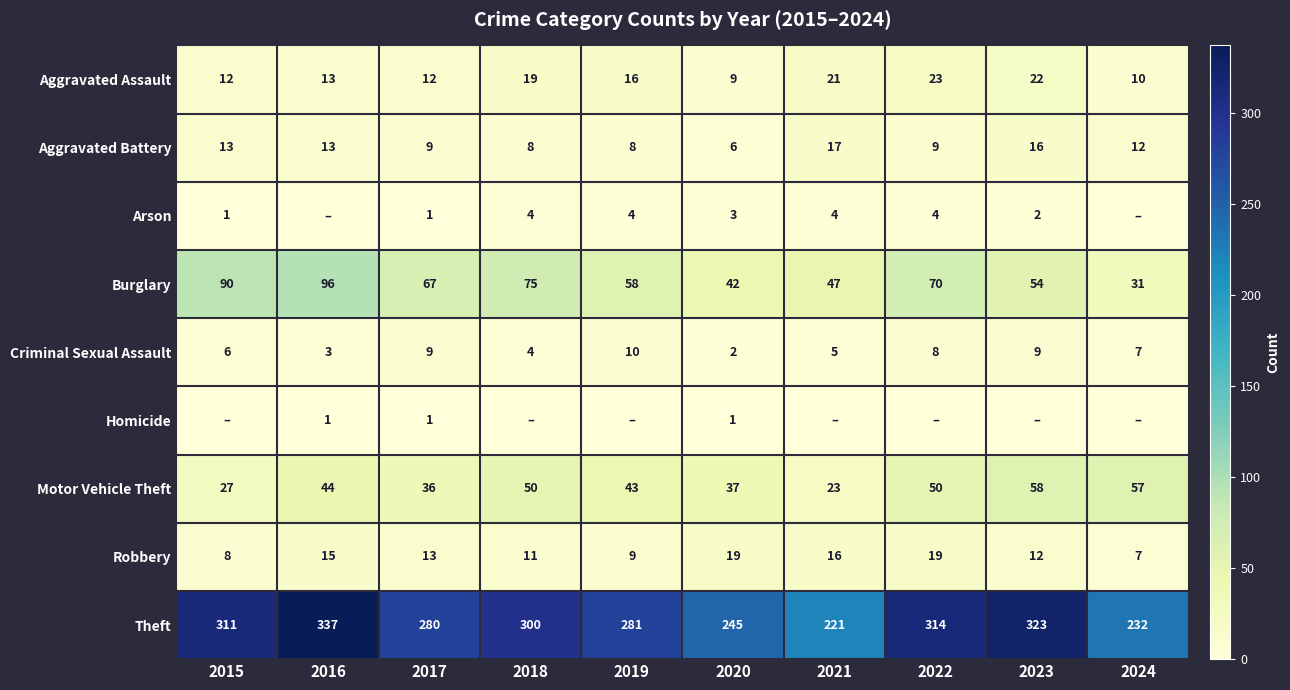

How many series are shown in this chart?

9